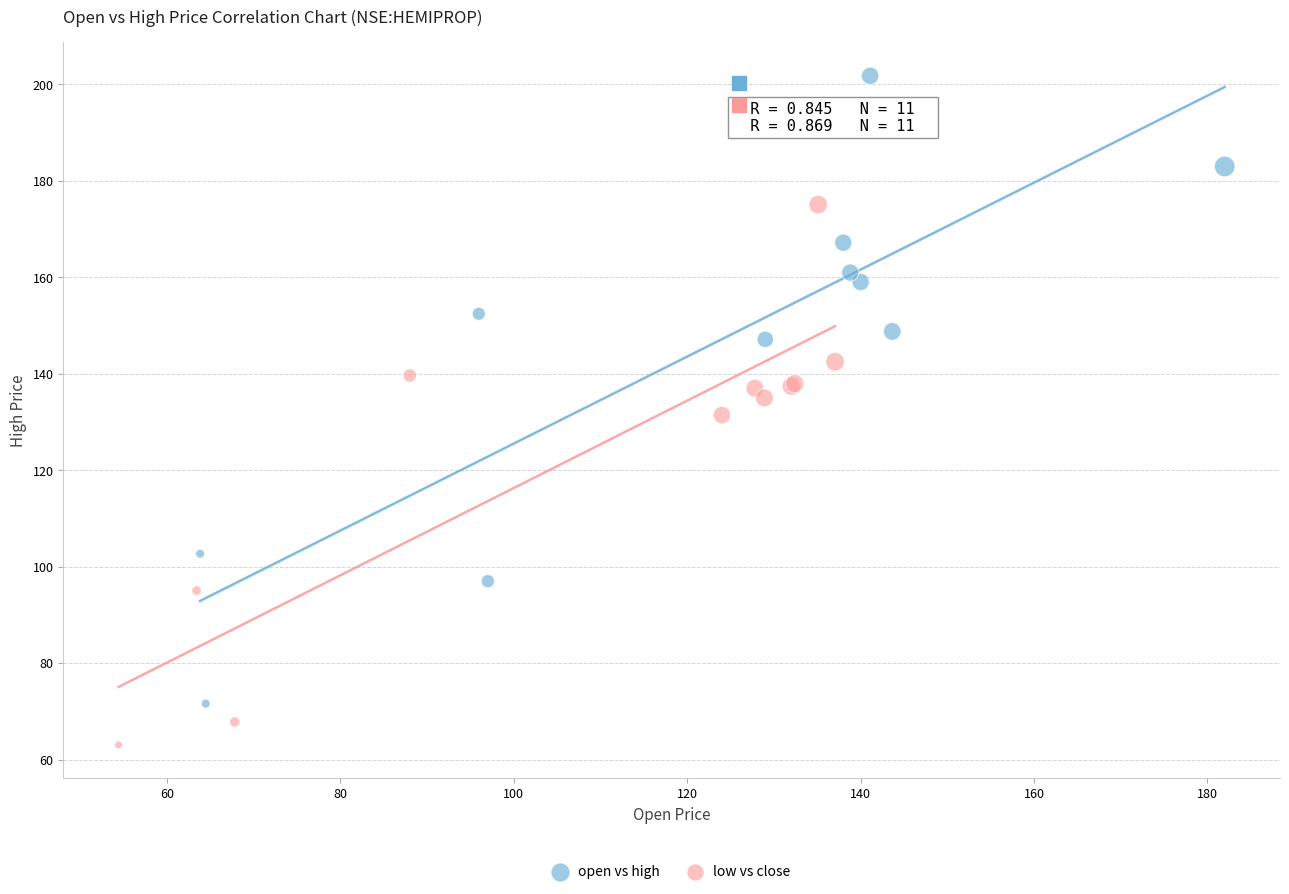

Which series has the widest spread of Y values?

open vs high